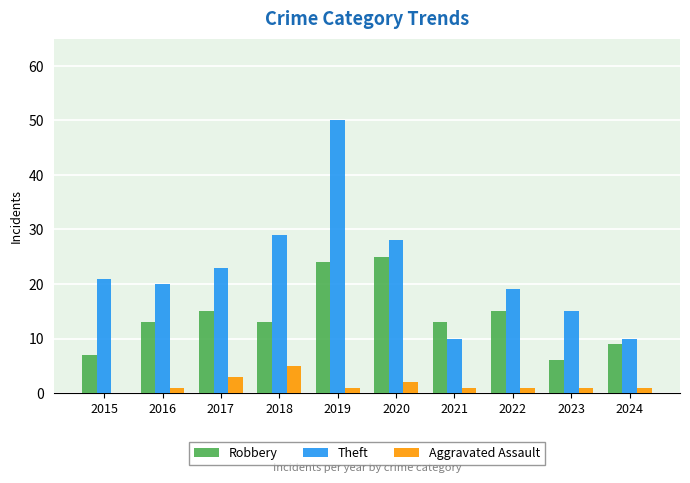

Reading left to right, list all the values displayed in this chart.

Robbery: 2015=7	2016=13	2017=15	2018=13	2019=24	2020=25	2021=13	2022=15	2023=6	2024=9
Theft: 2015=21	2016=20	2017=23	2018=29	2019=50	2020=28	2021=10	2022=19	2023=15	2024=10
Aggravated Assault: 2015=0	2016=1	2017=3	2018=5	2019=1	2020=2	2021=1	2022=1	2023=1	2024=1